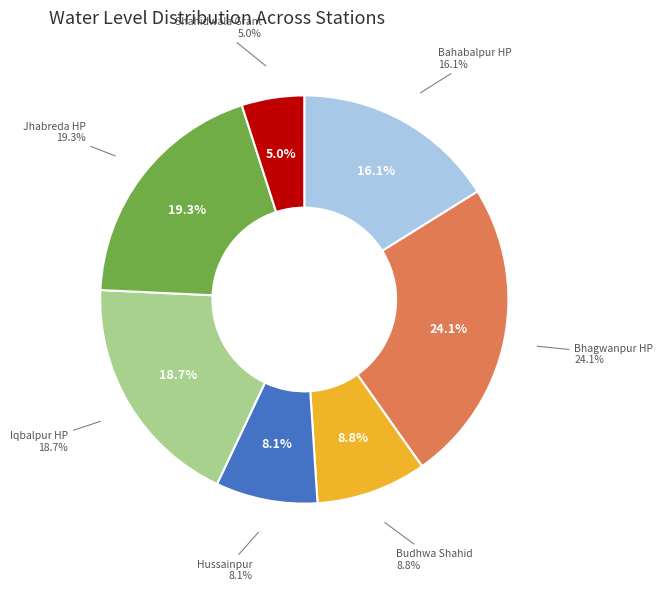

To the nearest percent, what is the difference between the largest and smallest slice percentages?

19%